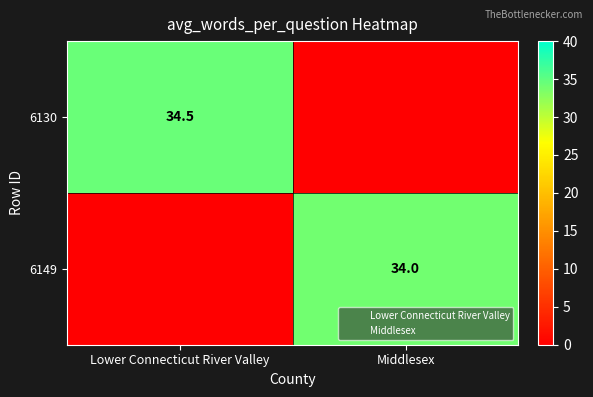

Is the value of 6130 at Lower Connecticut River Valley greater than the value of 6149 at Lower Connecticut River Valley?

Yes